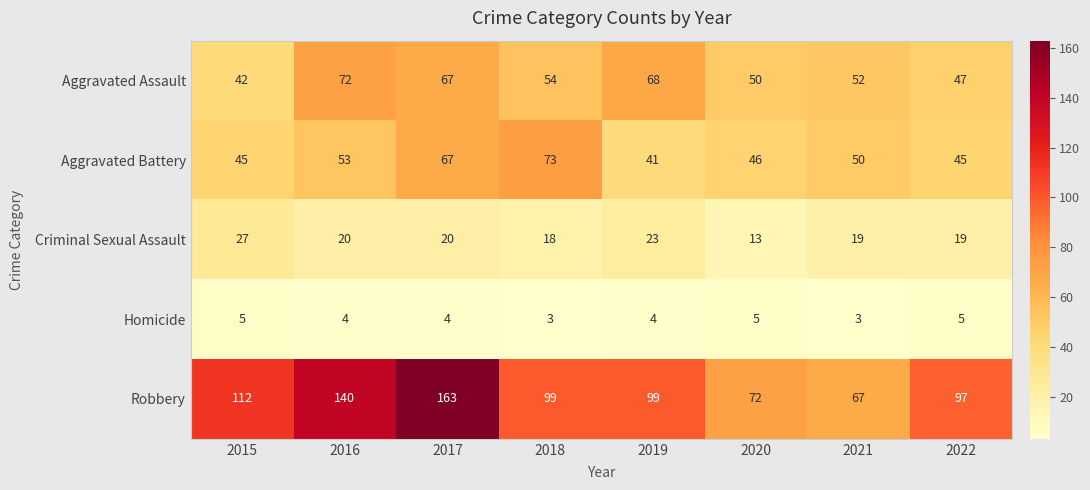

What is the minimum value shown in the chart?

3